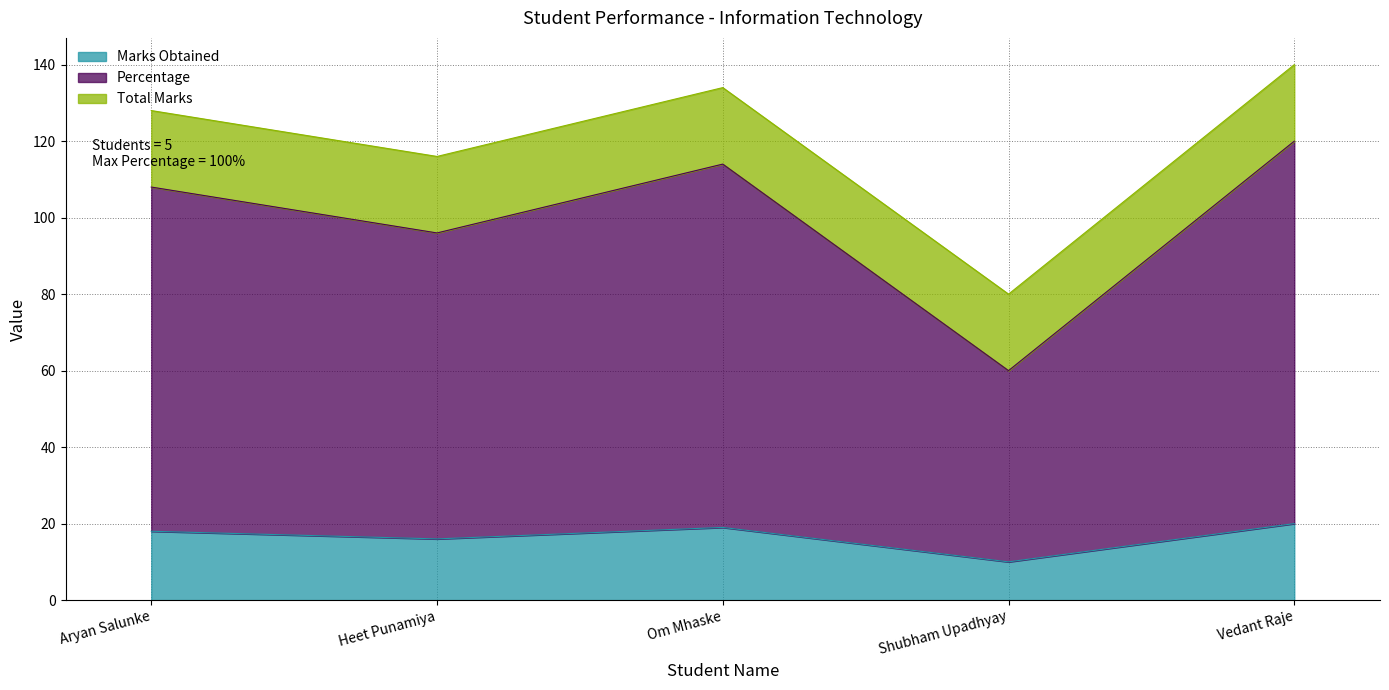

Which series has the largest total across all categories?

Percentage